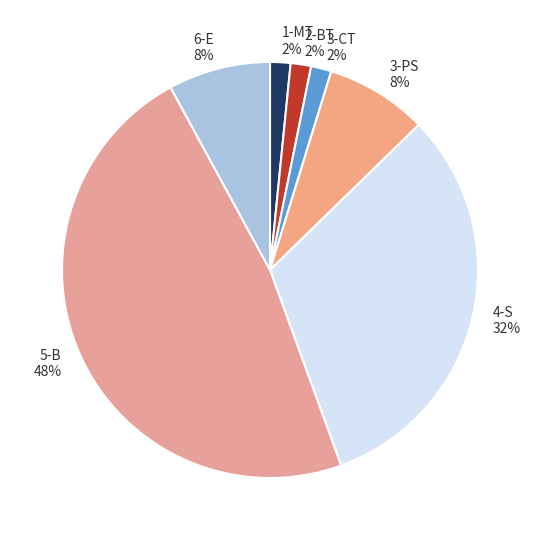

Do 2-BT and 3-CT together represent more than half of the pie?

No